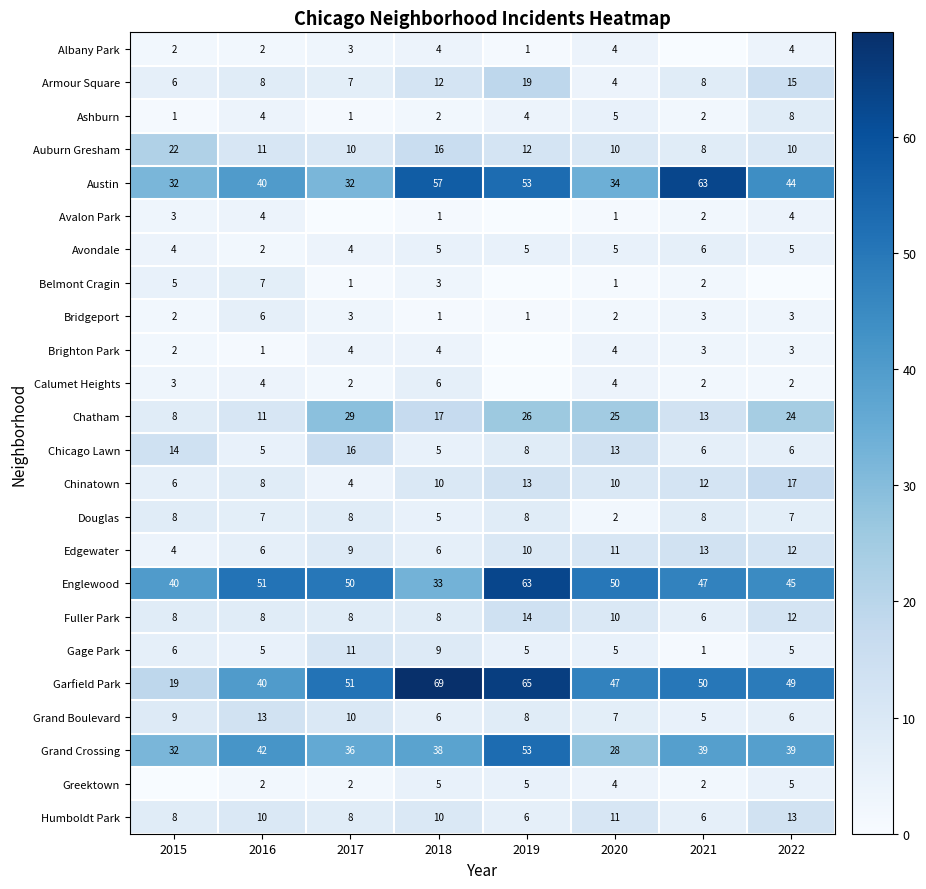

Where does the Auburn Gresham series first go above 11?

2015